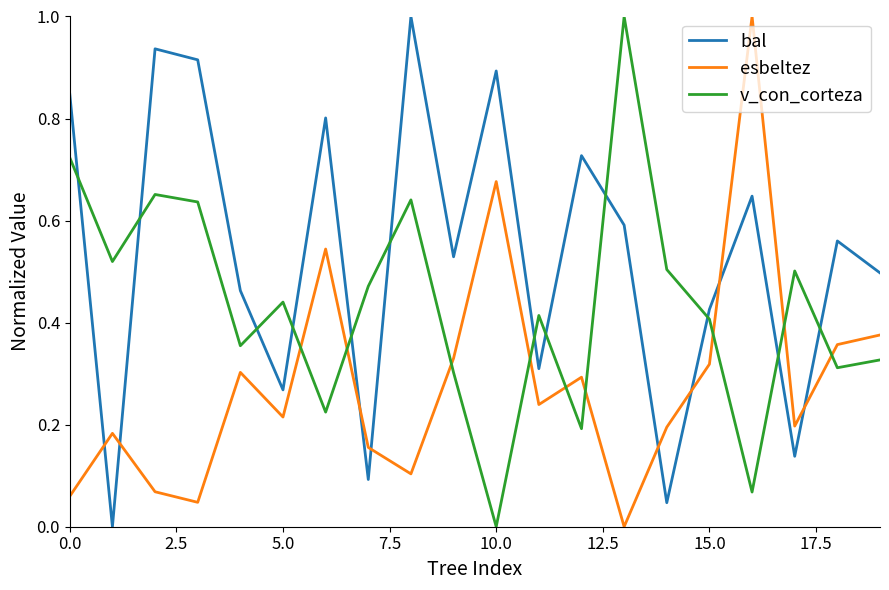

After their last crossing, which series has the higher values: esbeltez or bal?

bal